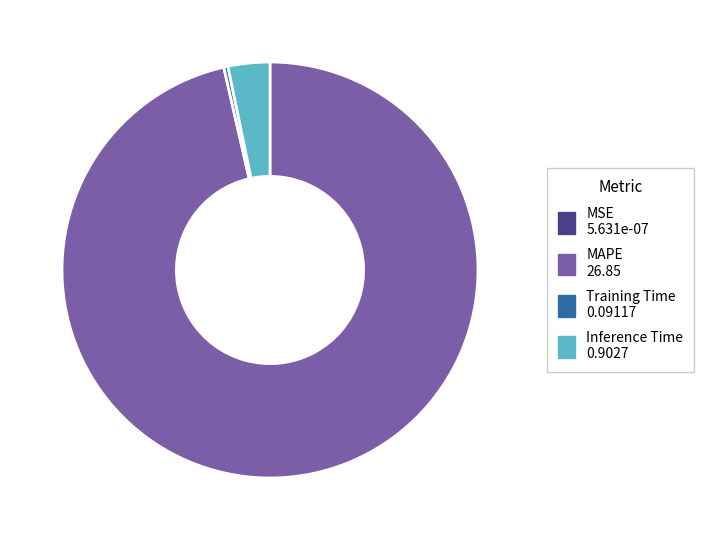

What is the largest slice in the pie chart?

MAPE